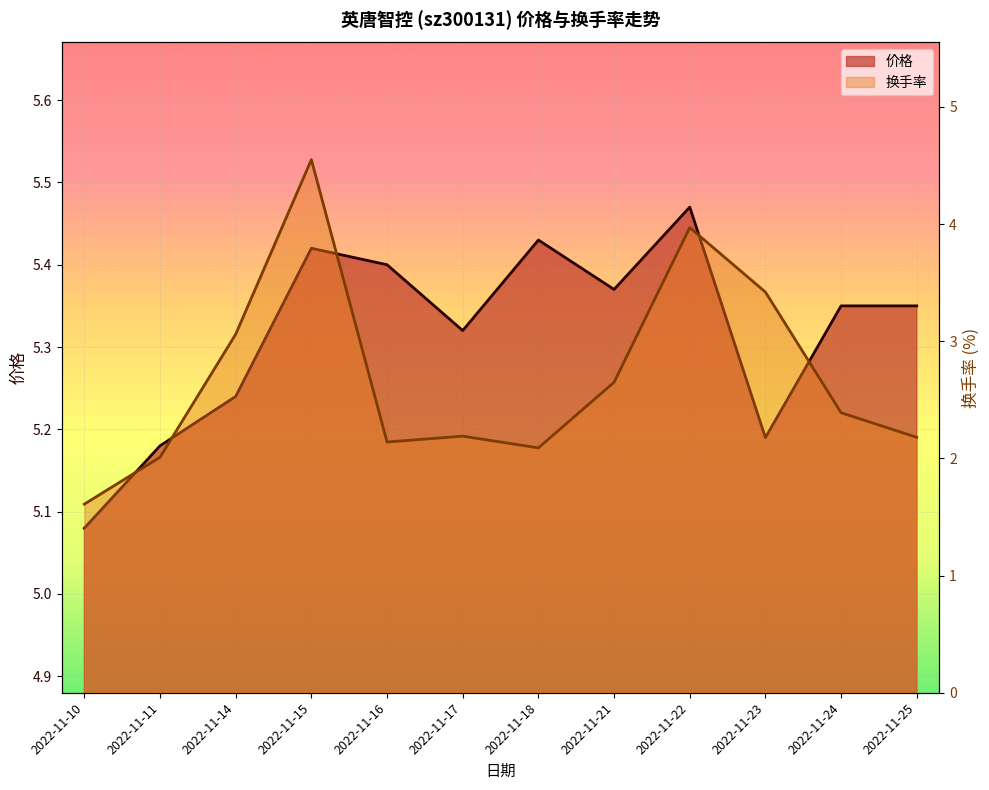

Rank the series by their average value, from lowest to highest.

换手率, 价格